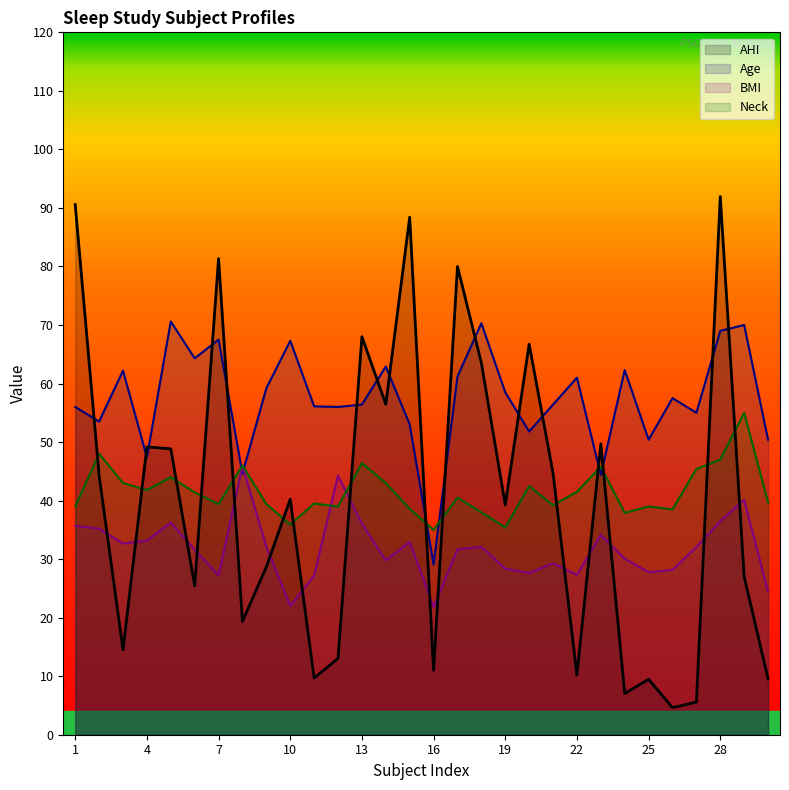

Does the chart display data point markers on the line(s)?

No